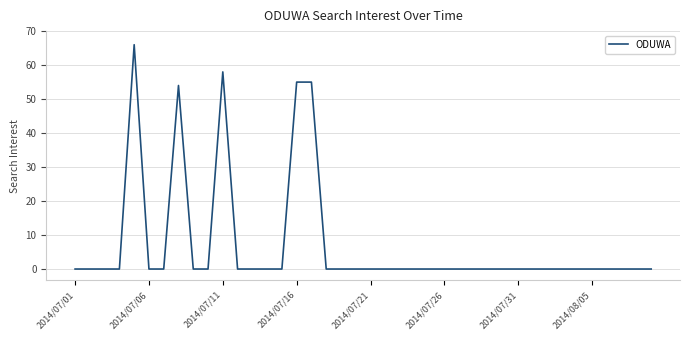

Does the chart display data point markers on the line(s)?

No